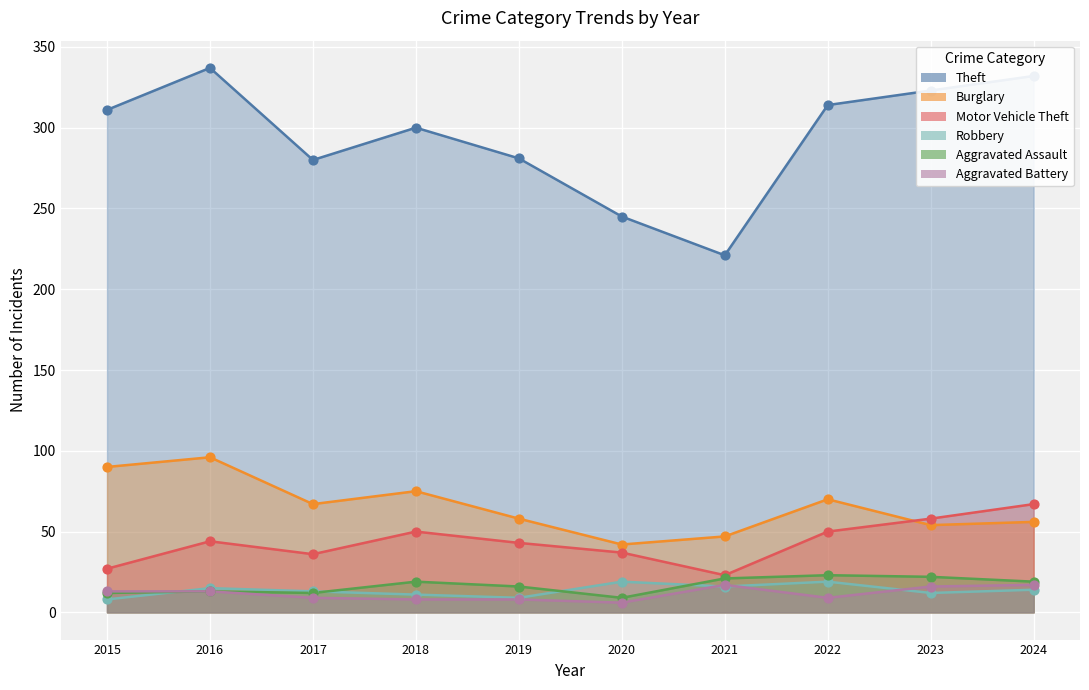

Is the value of Aggravated Battery at 2023 greater than the value of Aggravated Assault at 2018?

No